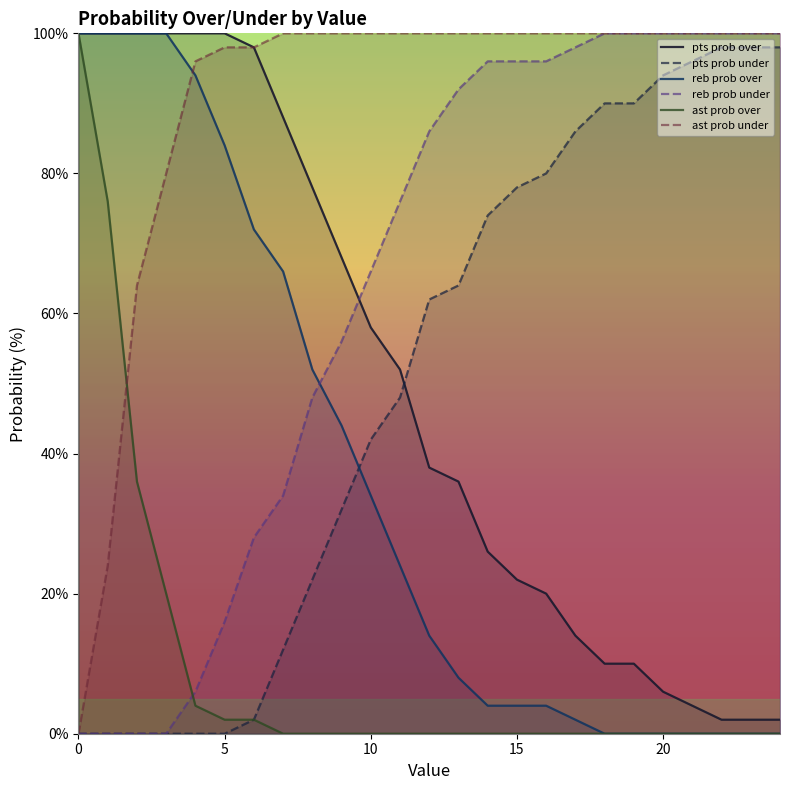

True or false: reb prob over has a value of 164 at 0.

False